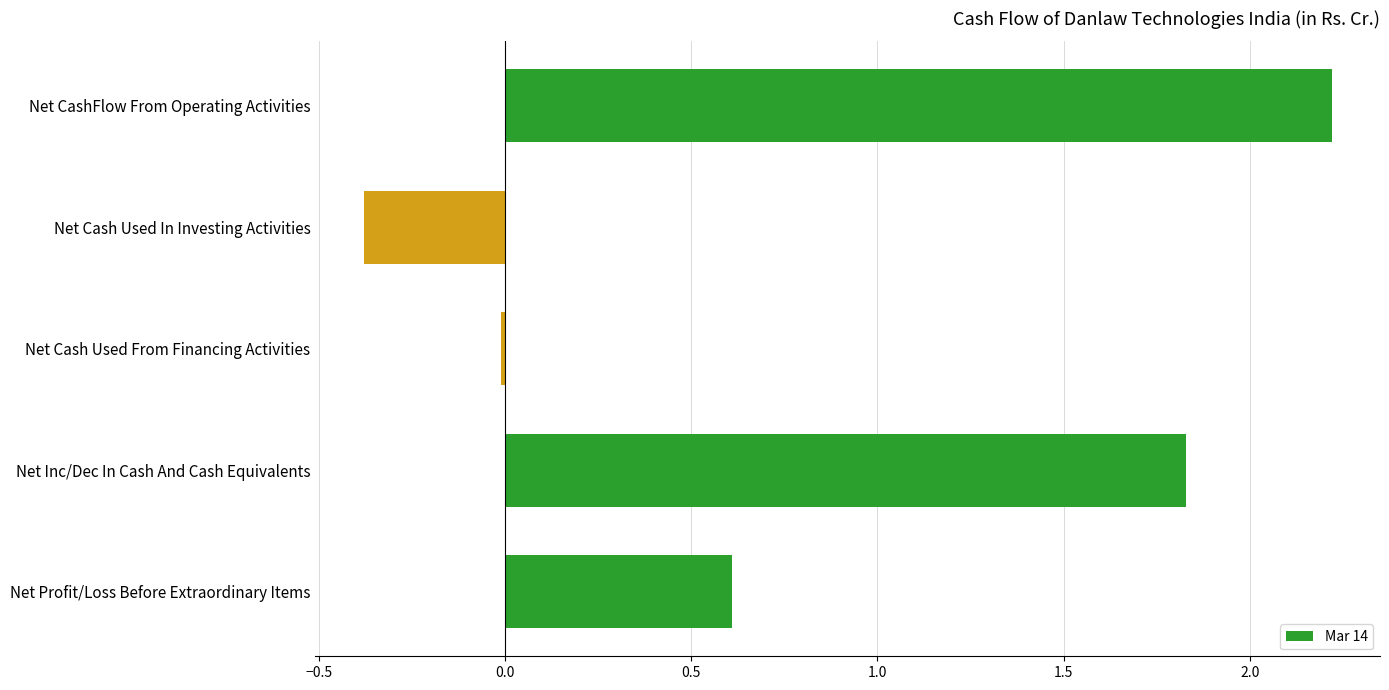

What is the difference between the values at Net Inc/Dec In Cash And Cash Equivalents and Net Profit/Loss Before Extraordinary Items?

1.2